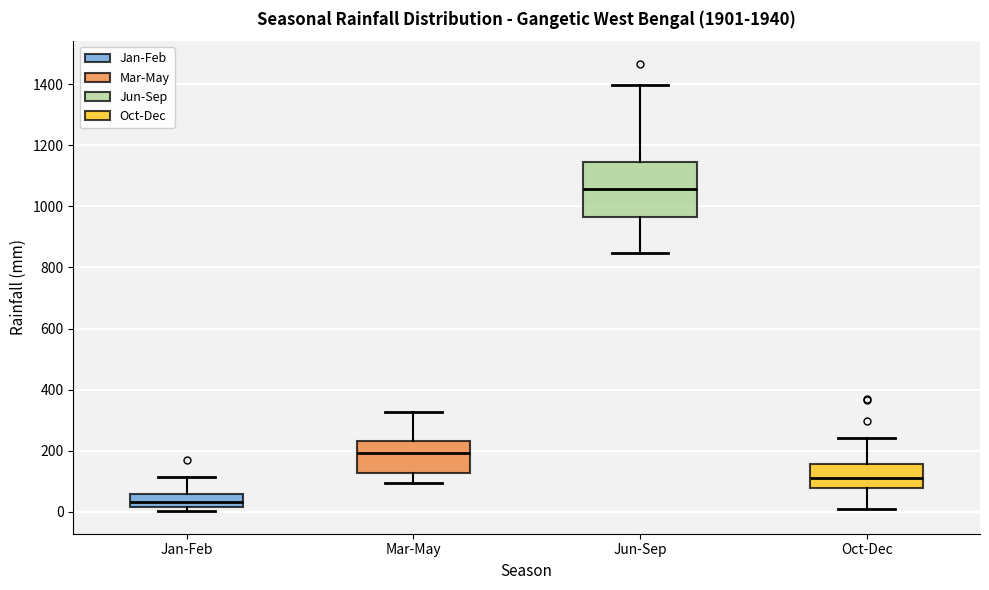

Comparing the boxes themselves (not the whiskers), which one is the tallest?

Jun-Sep